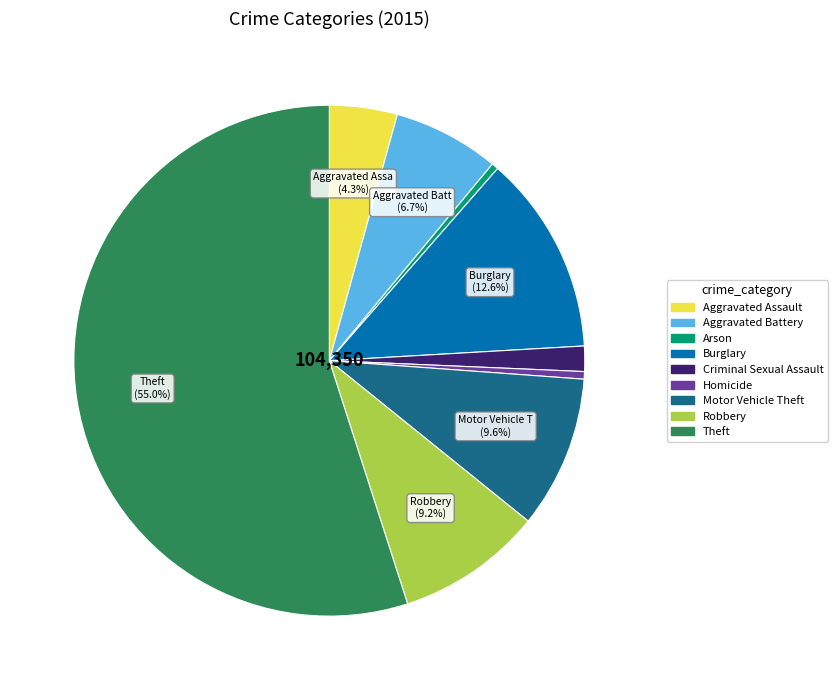

To the nearest percent, what percentage of the pie is Robbery?

9%